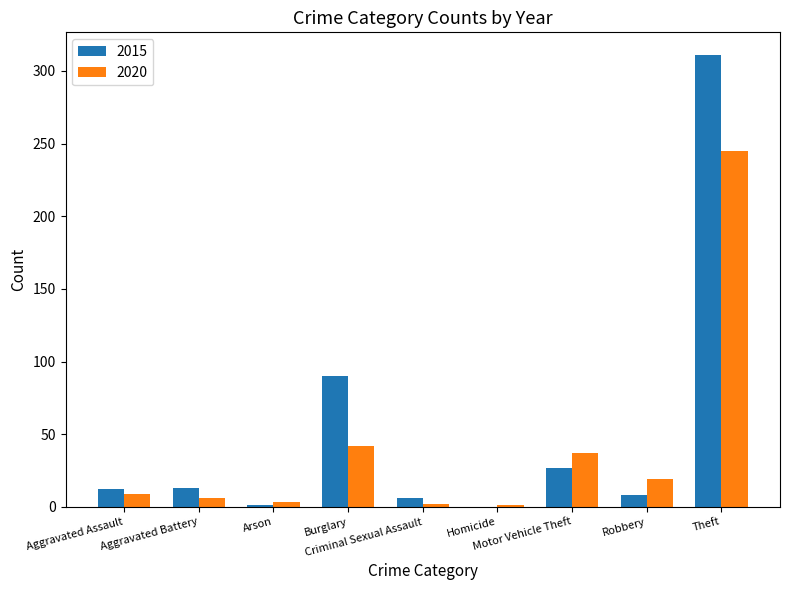

Count the number of categories in the chart.

9